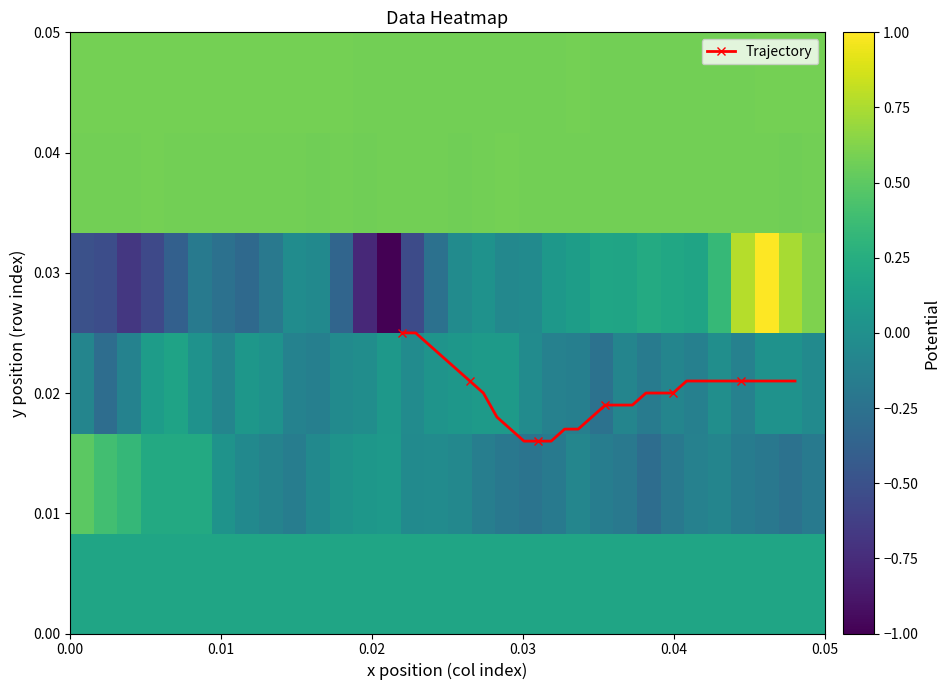

Count the Trajectory values in the range 0 to 1.

30